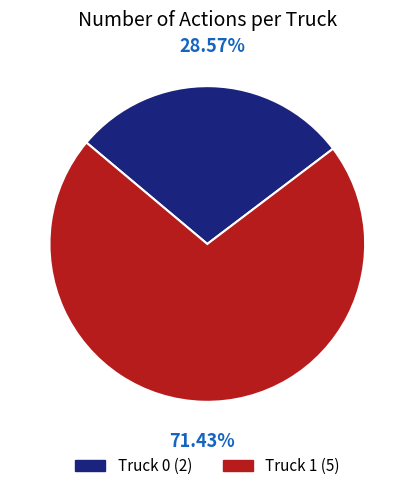

To the nearest percent, what is the difference between the largest and smallest slice percentages?

43%